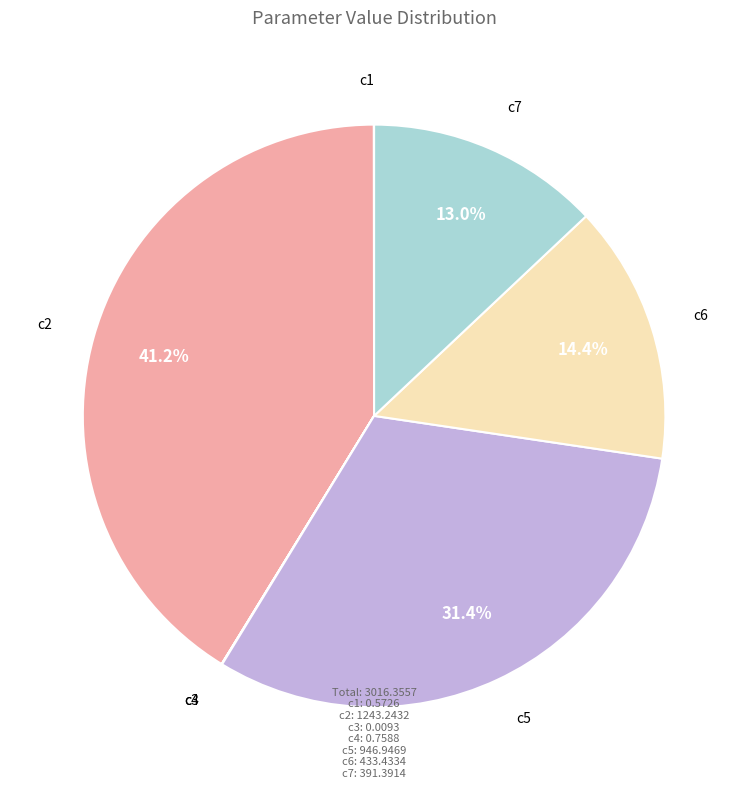

What is the total percentage of c5 and c7?

44.4%